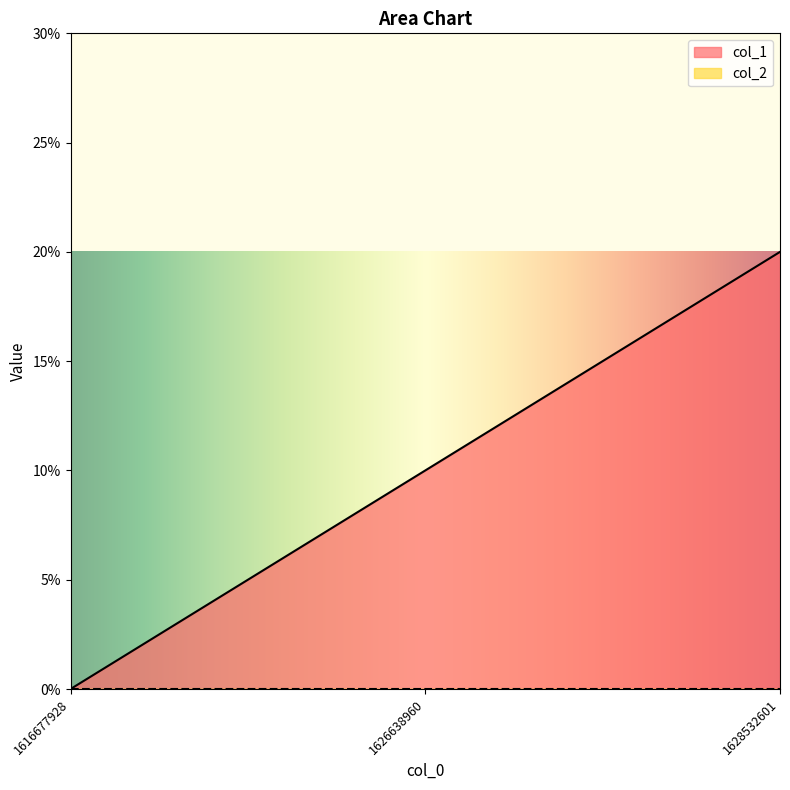

Is it true that the value at 1616677928 is 1?

False